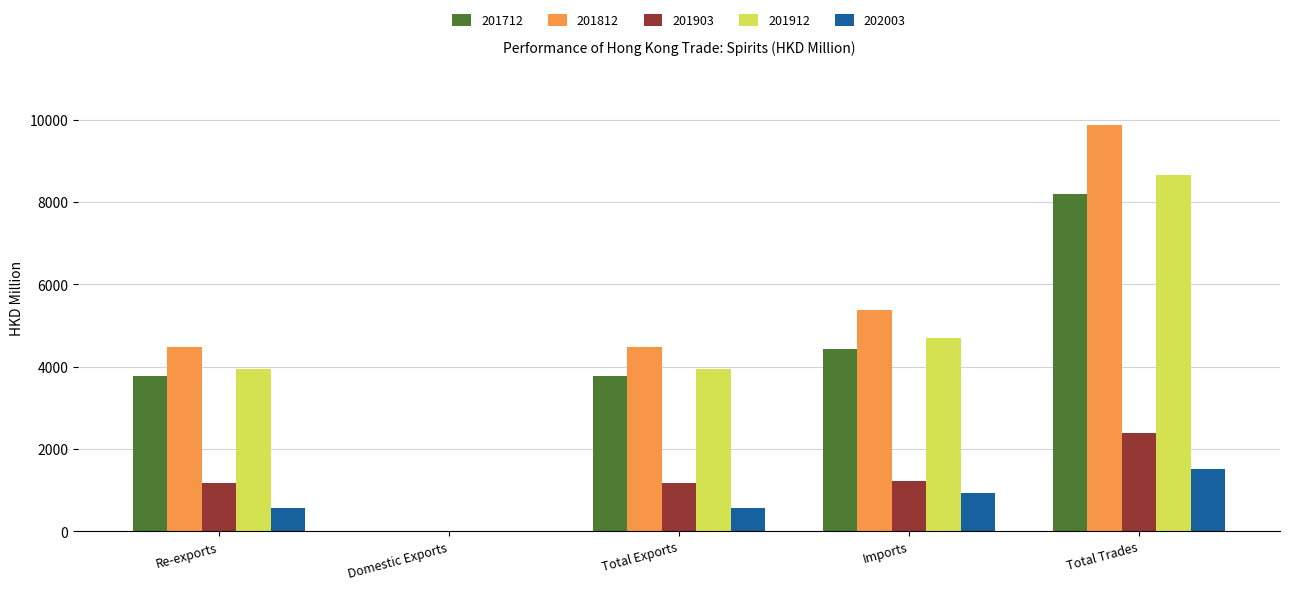

Is the value of 201912 at Domestic Exports greater than the value of 201812 at Imports?

No